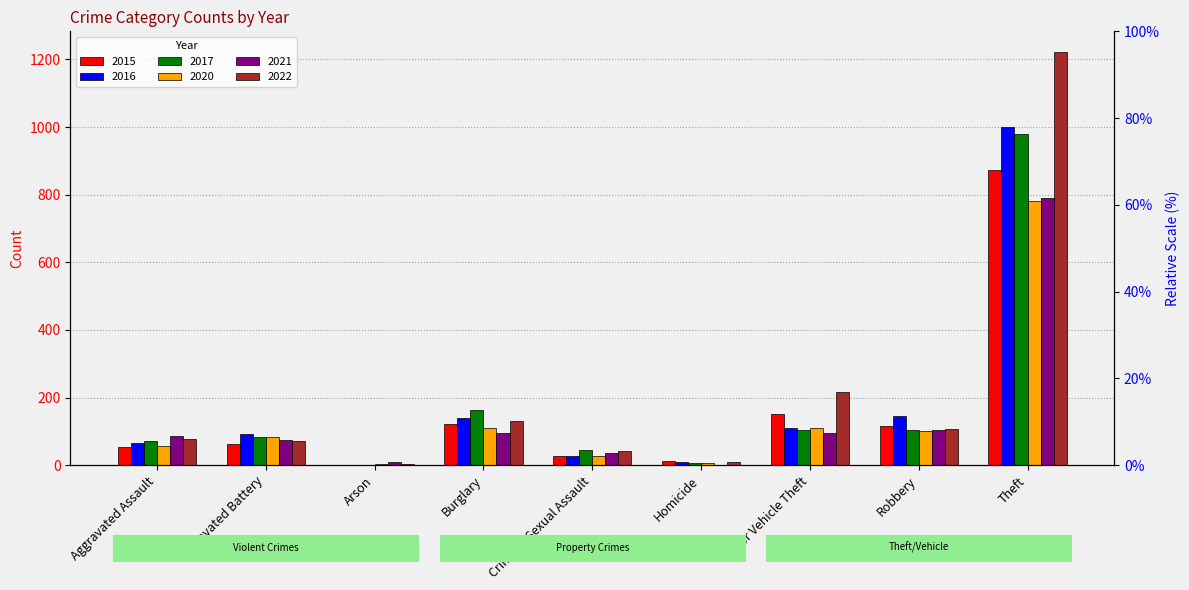

At which category is the sum across all series the highest?

Theft